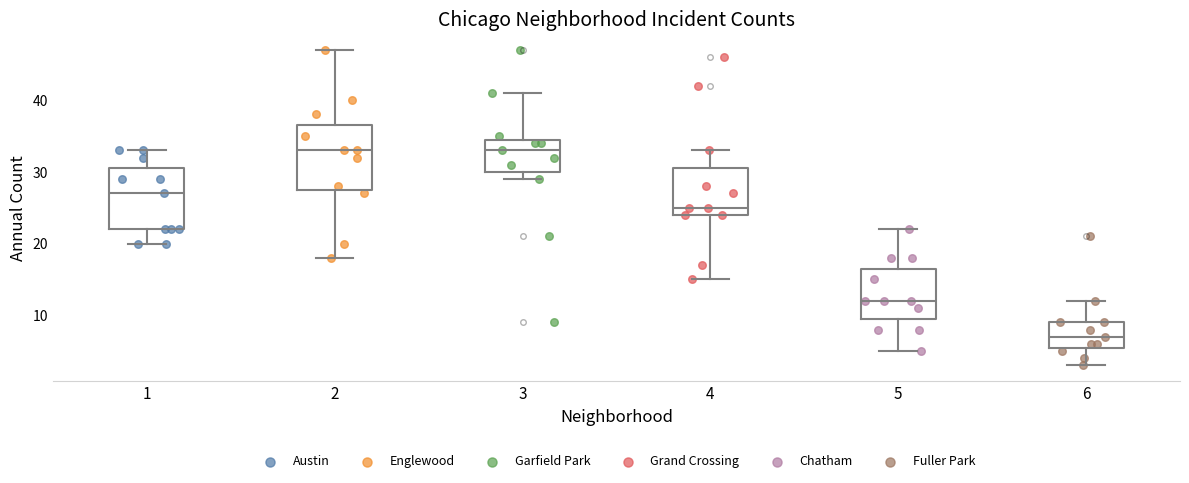

Which box's median line is the lowest?

6